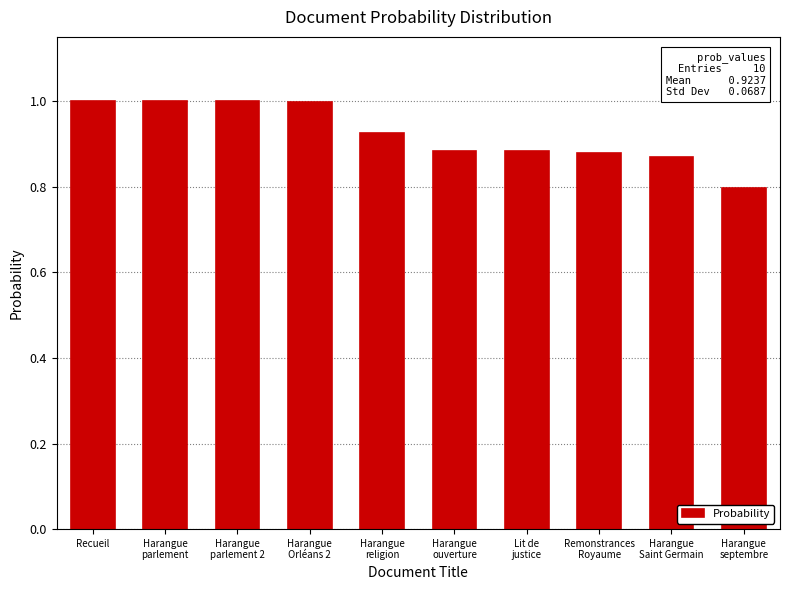

What is the smallest value displayed?

0.8